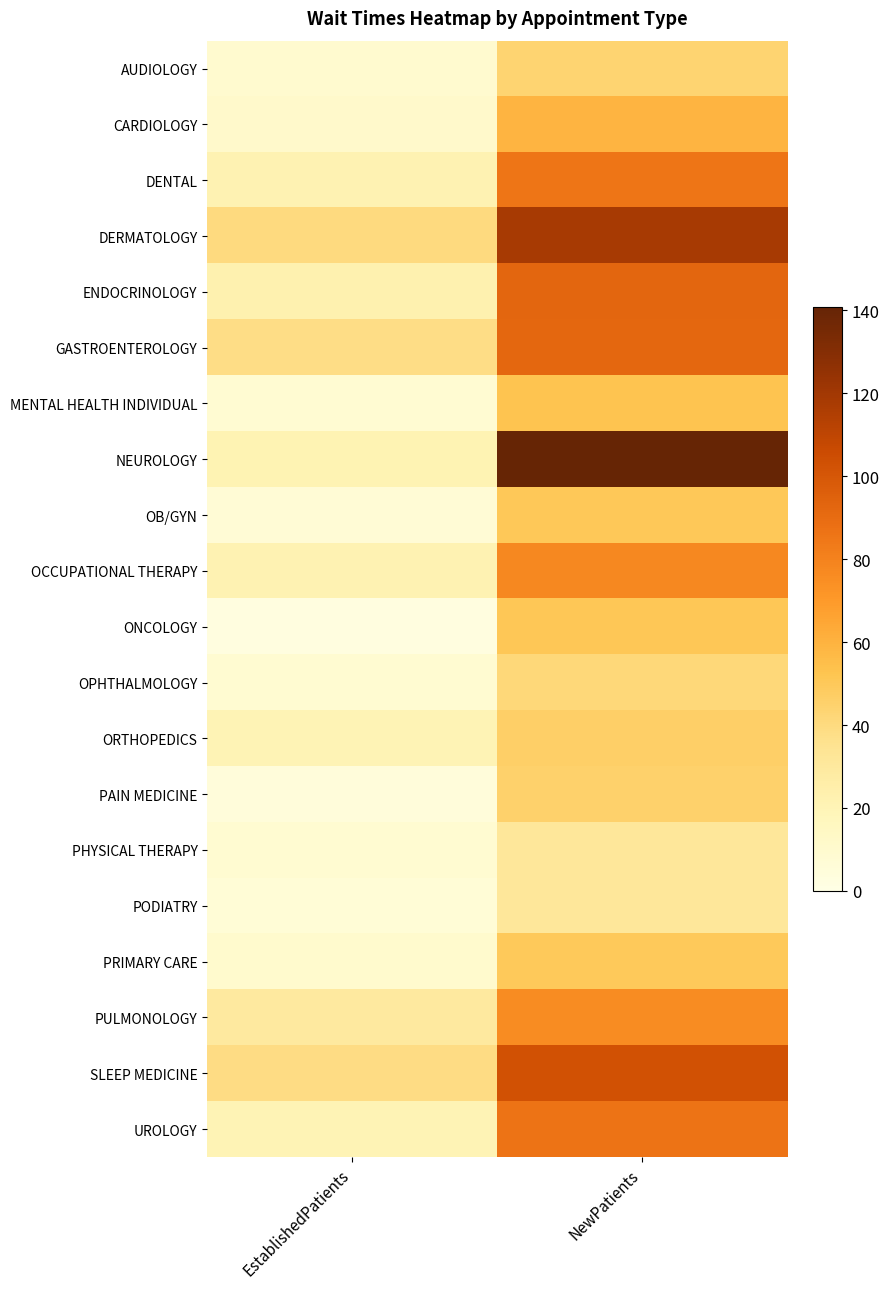

Which series has the widest spread of values?

NEUROLOGY